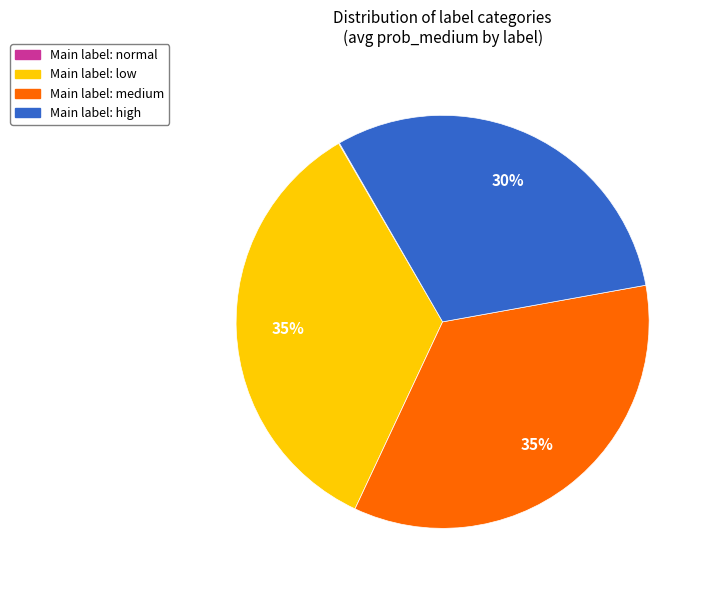

Is there a majority slice in this chart?

No